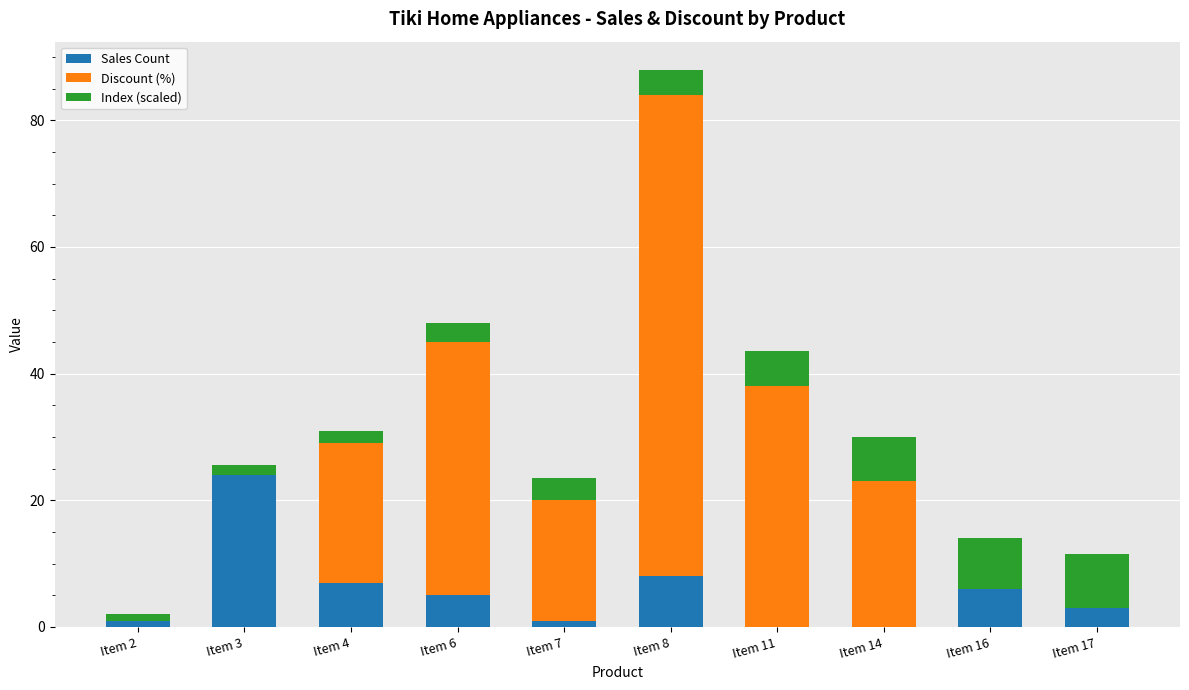

Is it true that Sales Count equals 7.0 at Item 4?

True